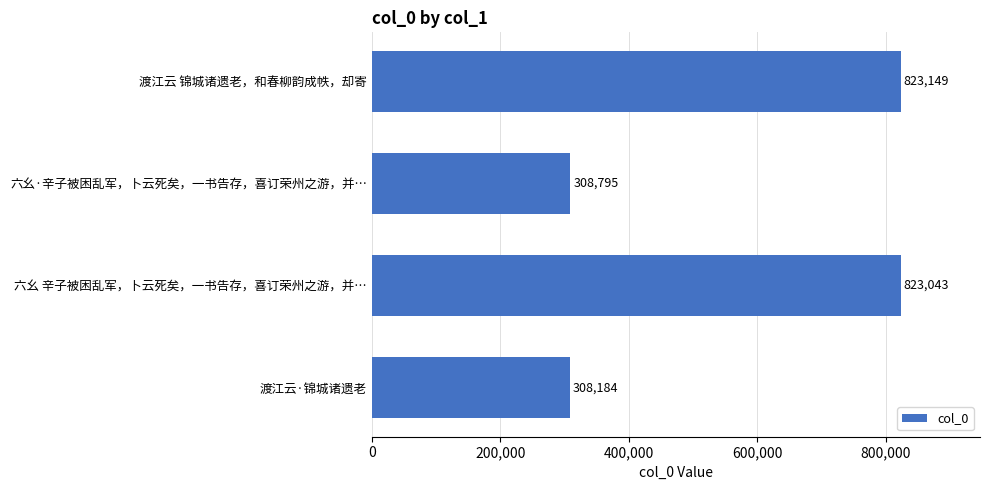

List the labels in order of value, smallest first.

渡江云·锦城诸遗老, 六幺·辛子被困乱军，卜云死矣，一书告存，喜订荣州之游，并…, 六幺 辛子被困乱军，卜云死矣，一书告存，喜订荣州之游，并…, 渡江云 锦城诸遗老，和春柳韵成帙，却寄